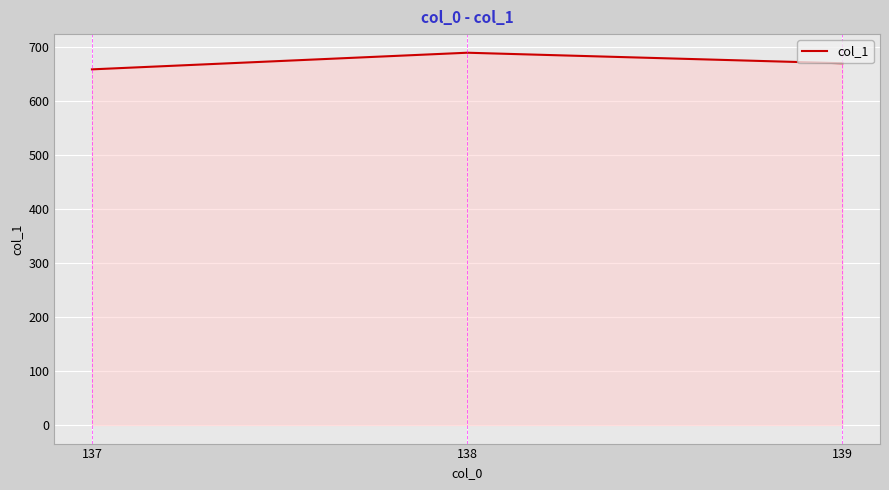

Is it true that the value at 138 is 689.0?

True